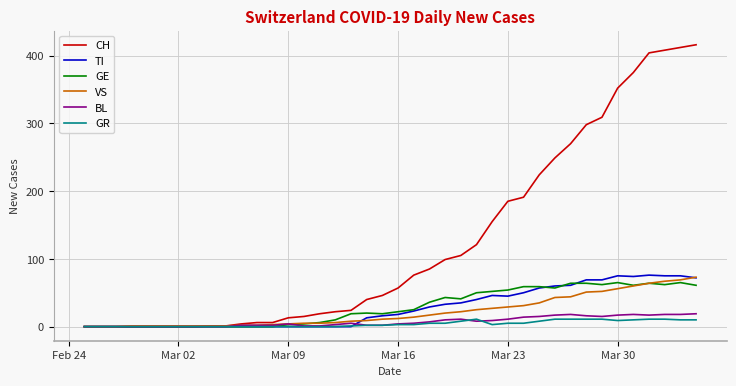

What is the maximum value for GR?

11